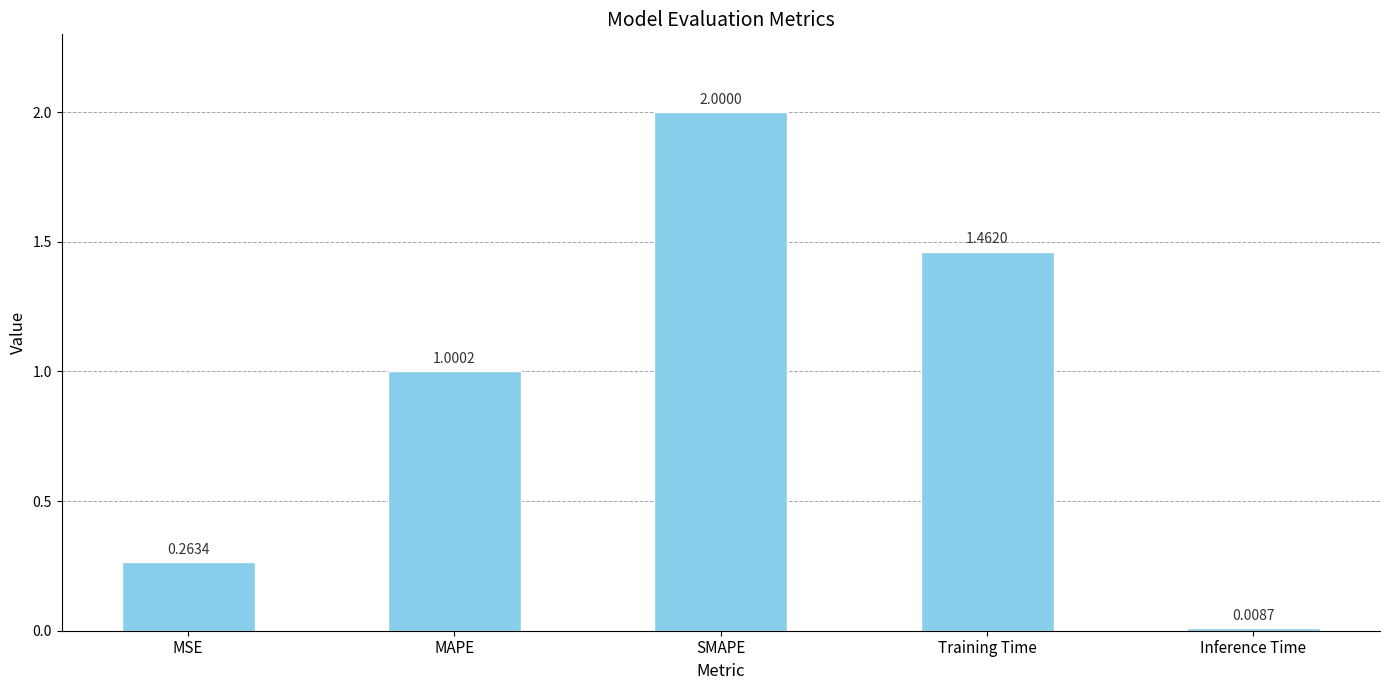

Where does the data first go above 1?

MAPE